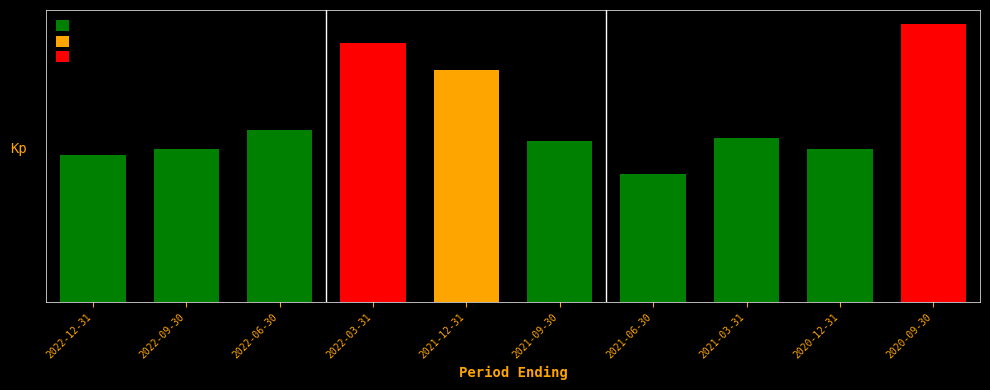

Which label corresponds to the smallest value in the chart?

2021-06-30